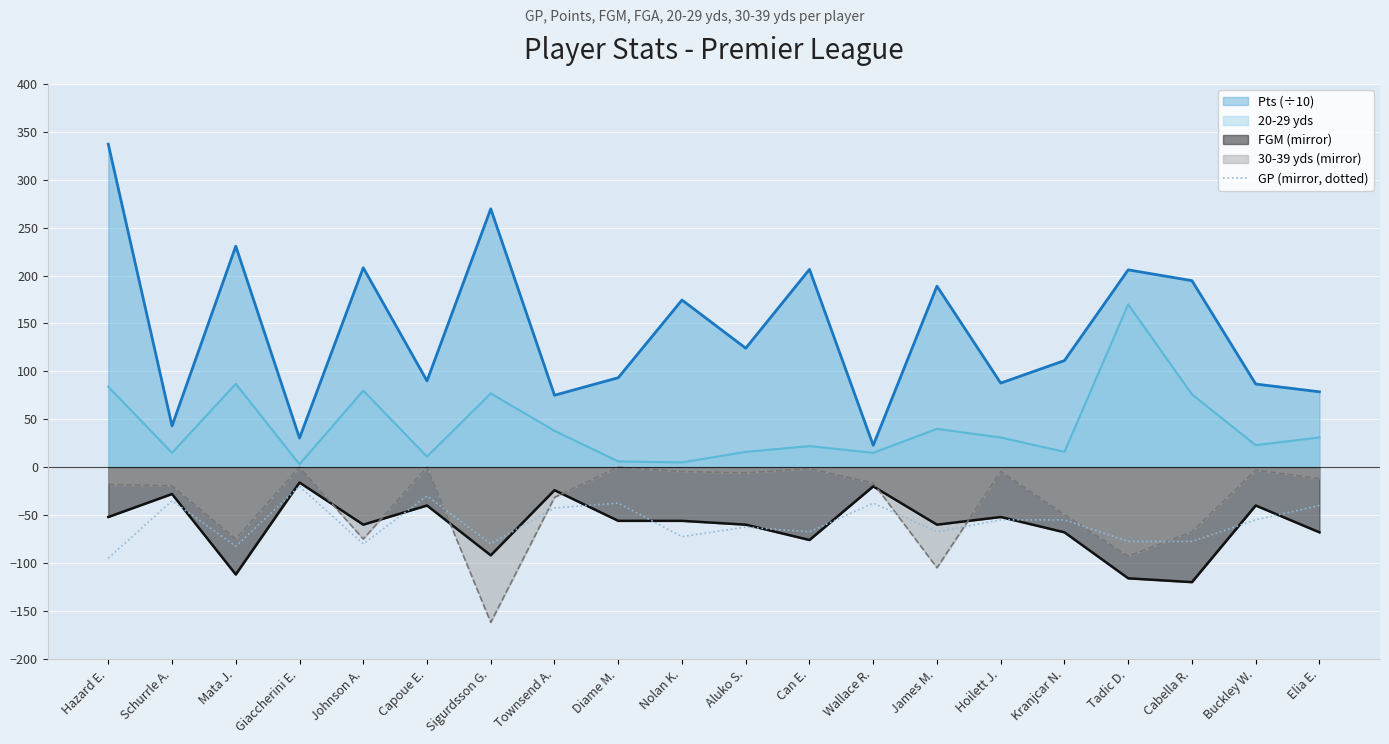

How many lines are shown in the chart?

5